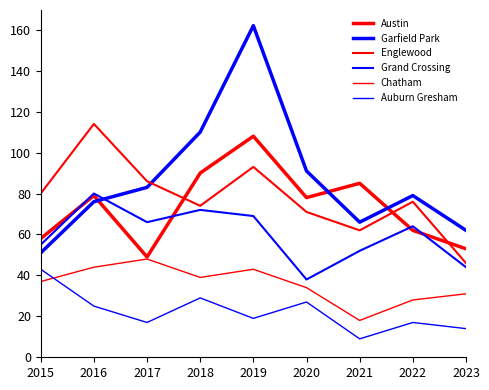

At which label is Austin closest to 78?

2020